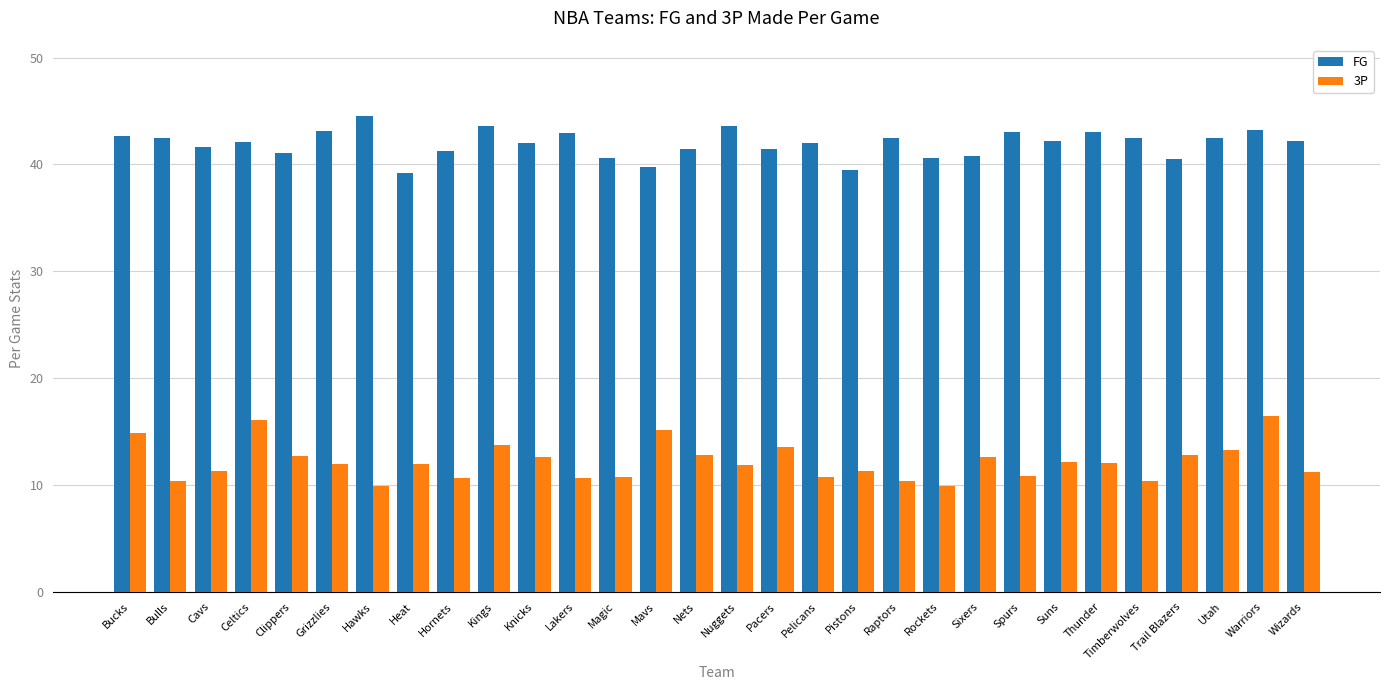

What is the average value of the 3P series?

12.2